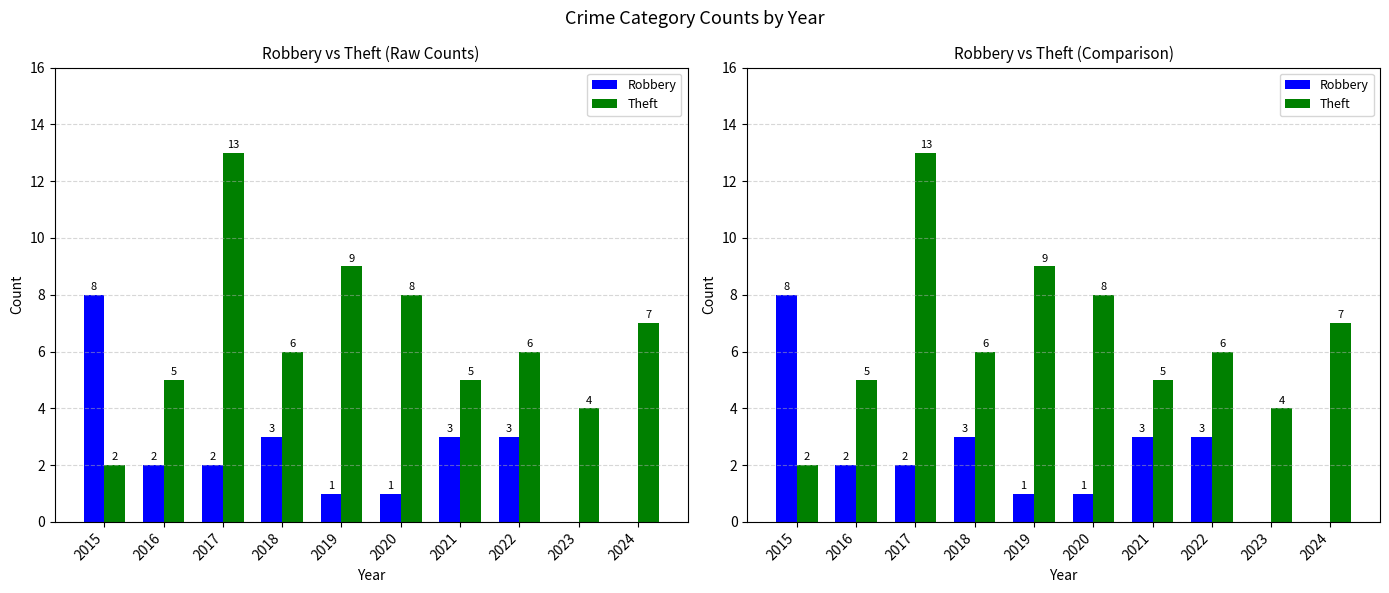

Which has a higher value, 2024 or 2023?

2024